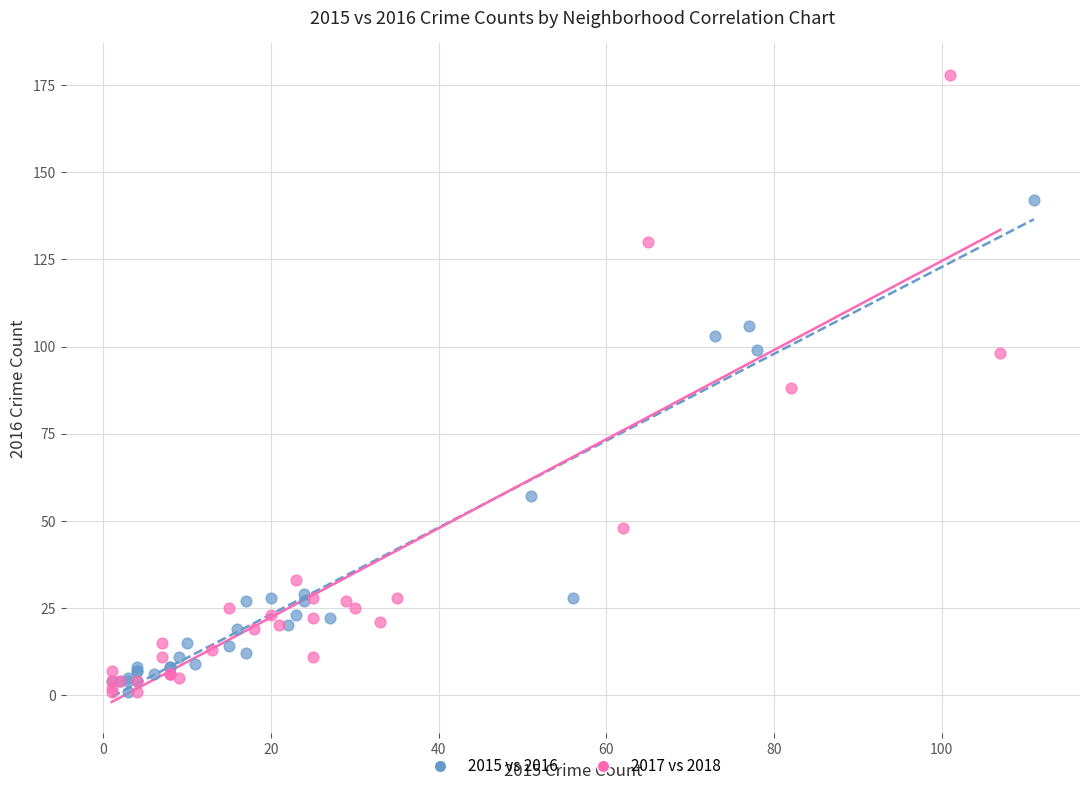

Which series contains the highest Y value?

2017 vs 2018